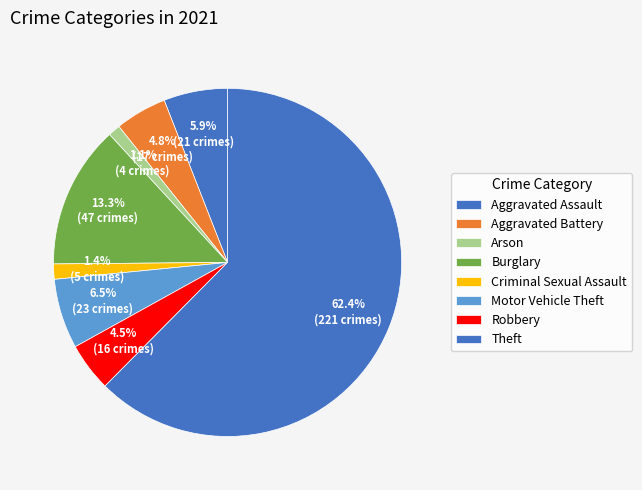

Count the number of slices in the pie.

8